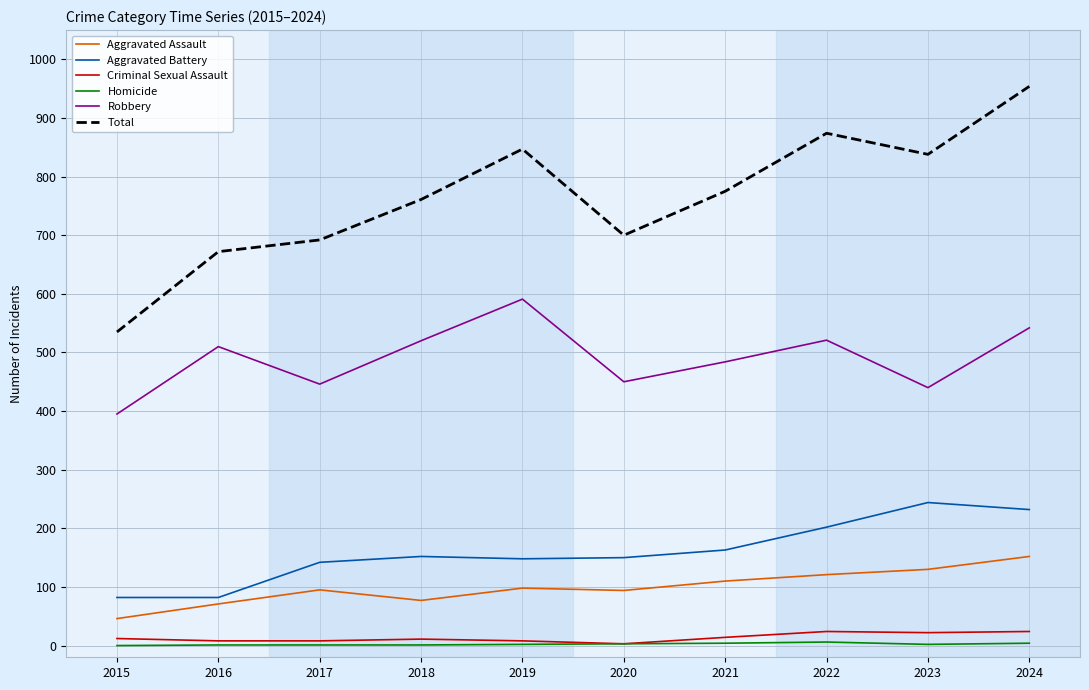

True or false: Robbery has a value of 520 at 2018.

True